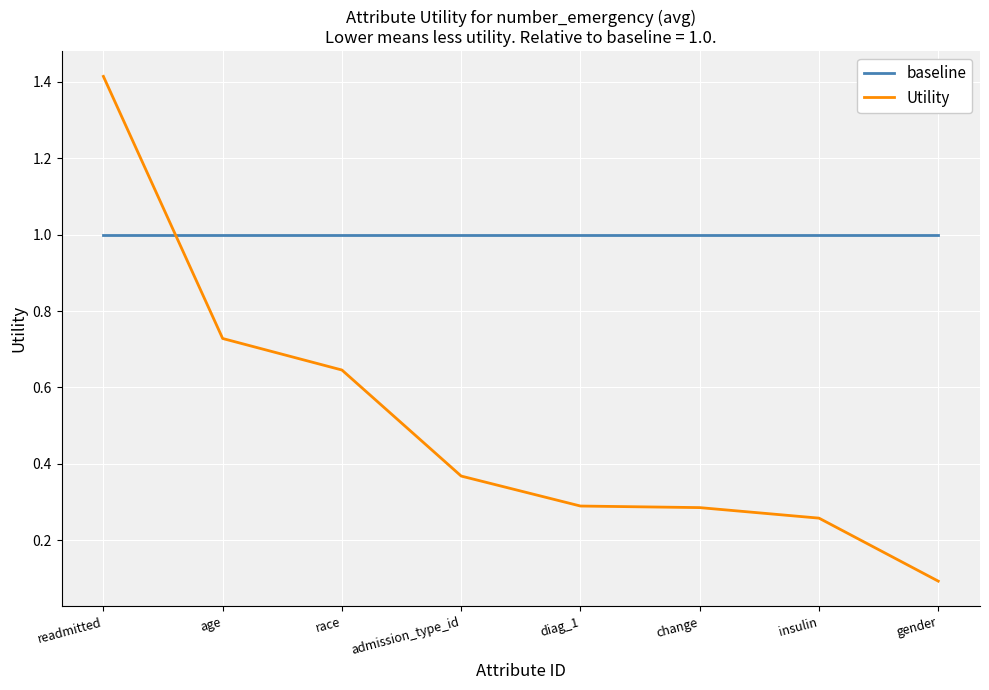

How many times do Utility and baseline cross each other?

1